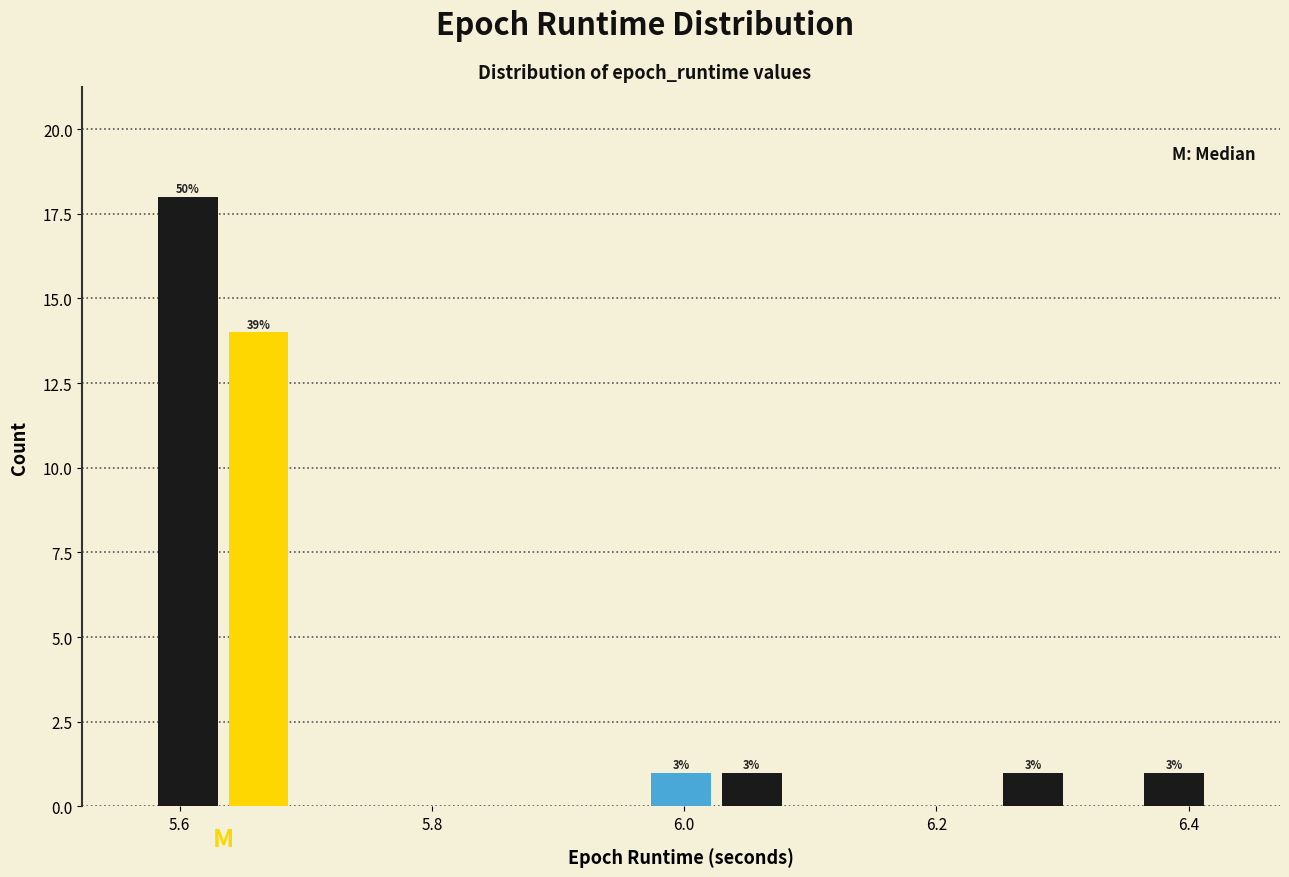

Around what value on the x-axis is the tallest bar? Give the approximate position of its centre, as read against the axis.

5.60